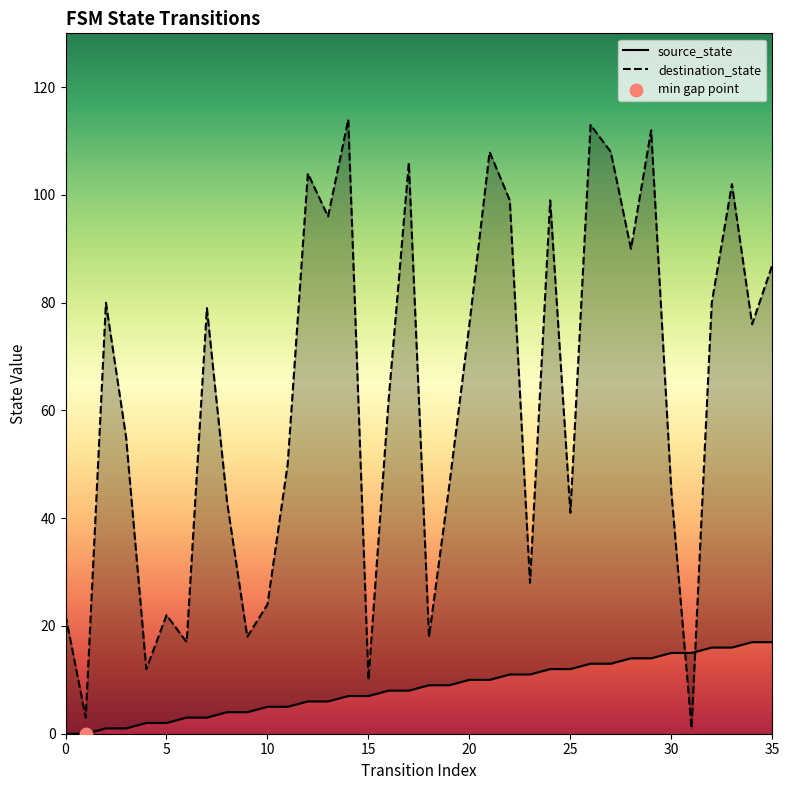

Which series has the largest total across all categories?

destination_state